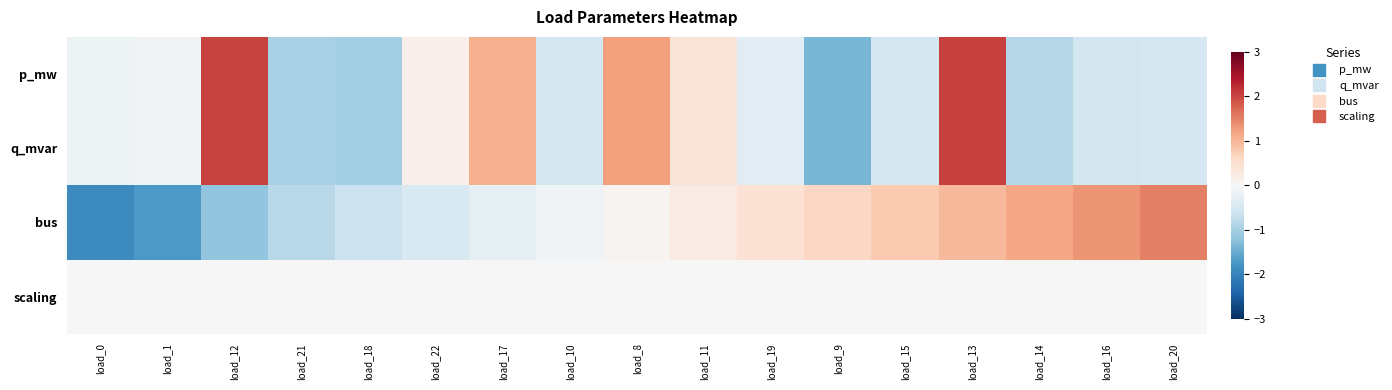

List the series in order of their peak value, highest first.

q_mvar, p_mw, bus, scaling